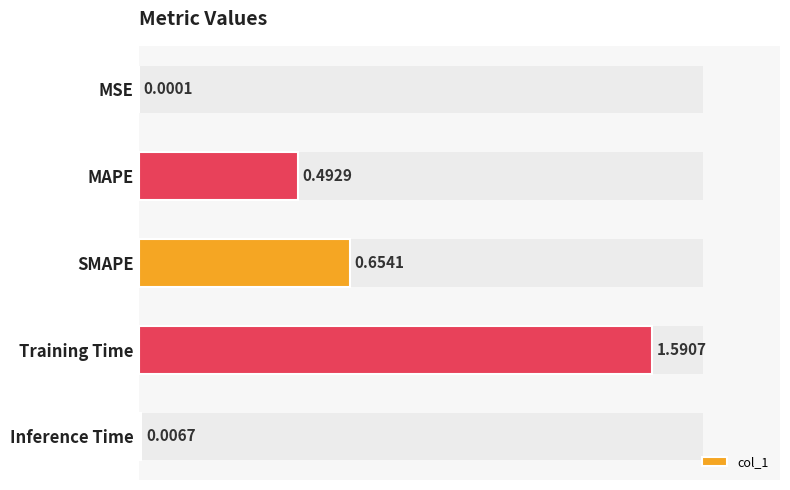

What is the difference between the second highest and minimum values?

0.7